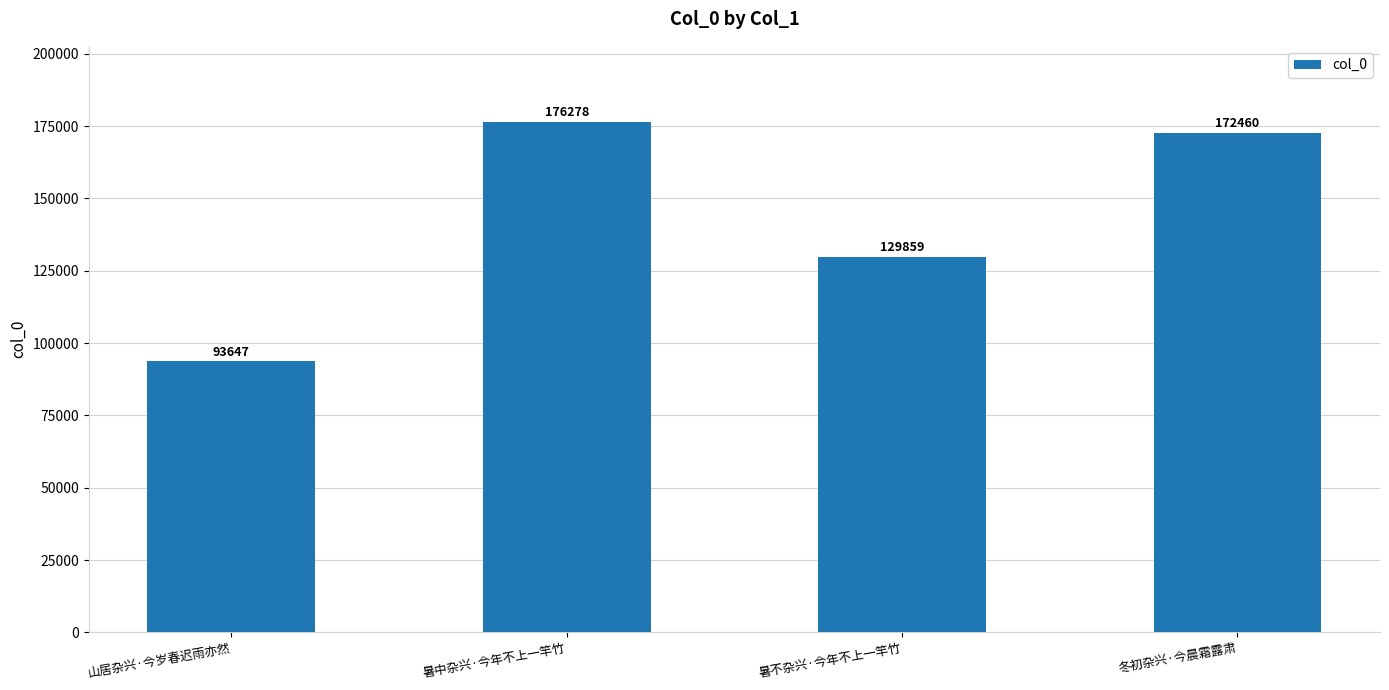

Reading left to right, what are all the values shown in this chart?

93647	176278	129859	172460